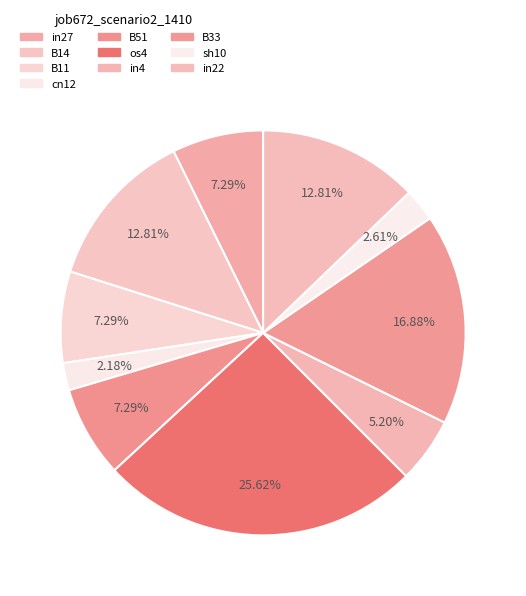

What is the largest slice in the pie chart?

os4